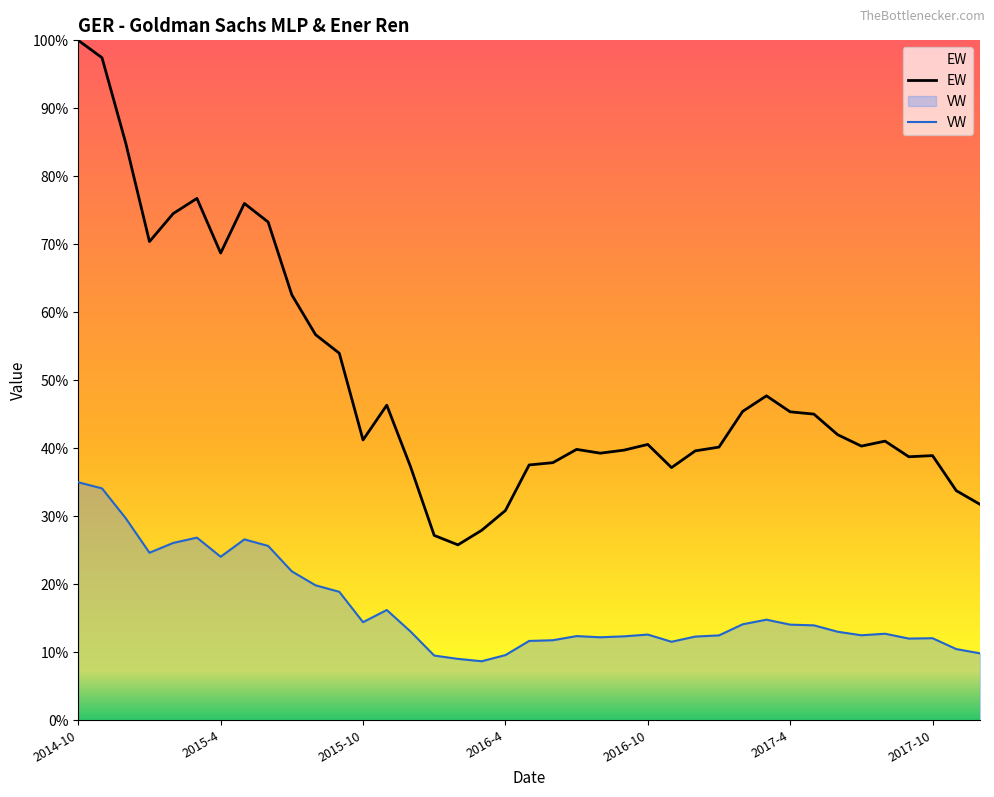

How many data points in EW are above 41?

20